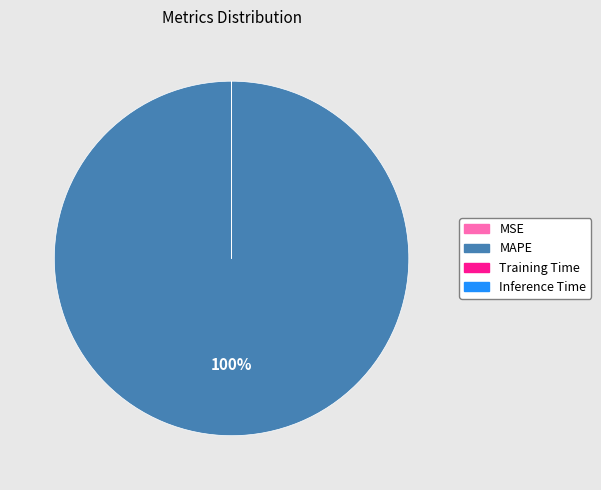

Is MAPE the majority of the pie?

Yes